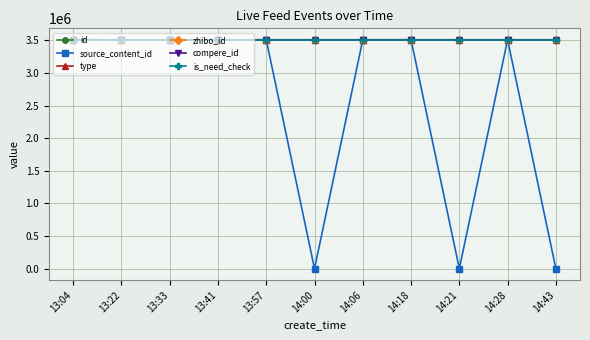

What is the total value across all series at 14:43?

17553708.0